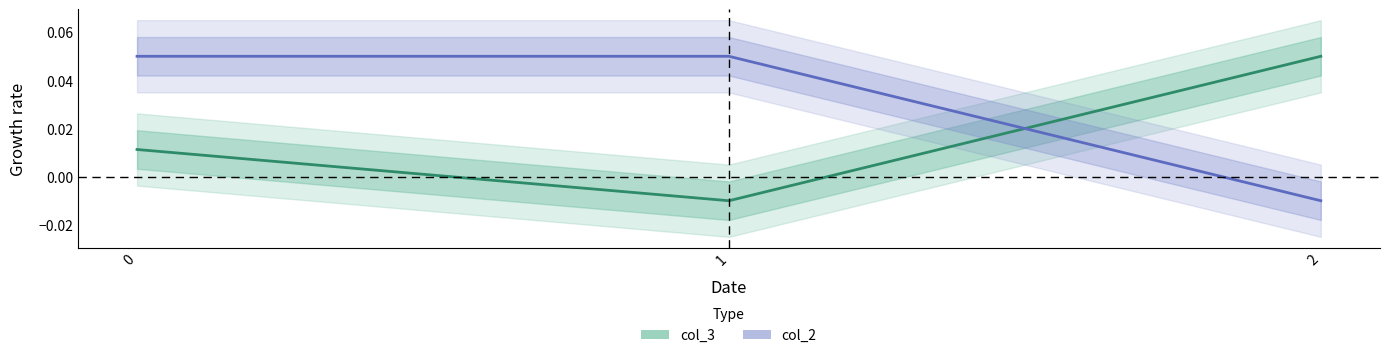

Between 0 and 2, which series saw the biggest shift?

col_2